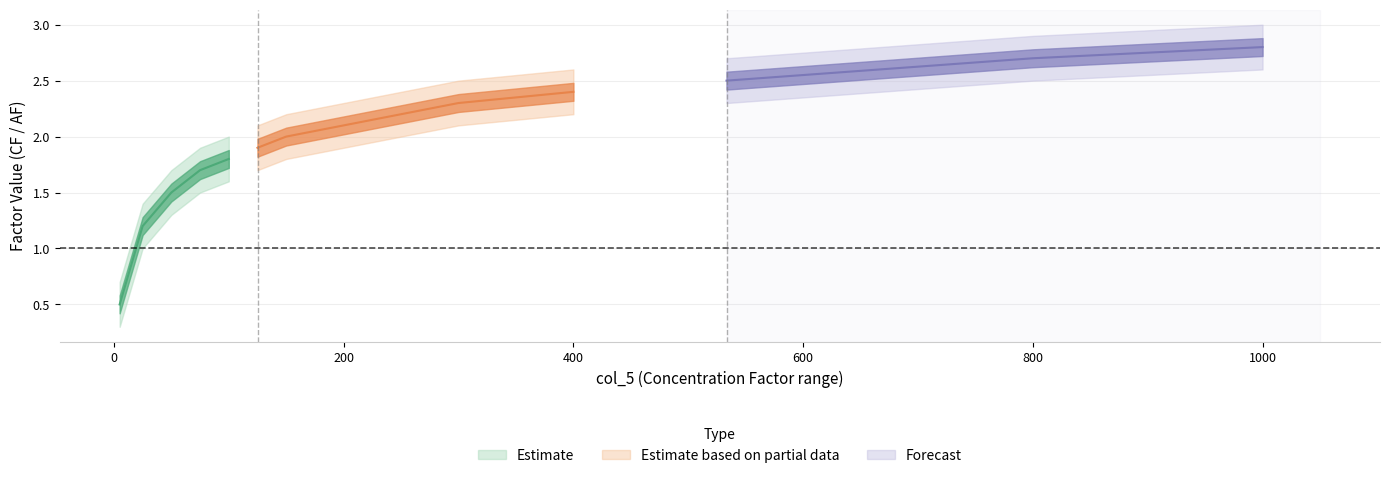

True or false: CF and AF cross at least once.

False